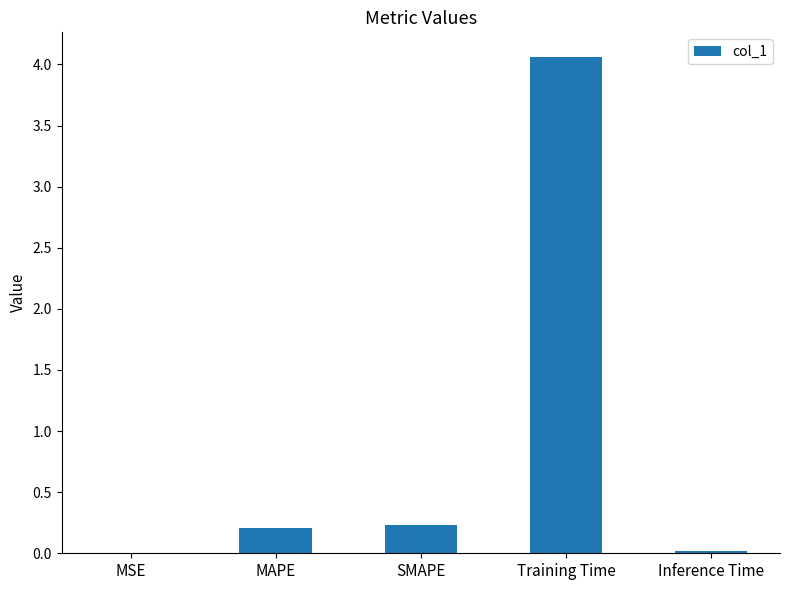

Between MAPE and Training Time, which is larger?

Training Time